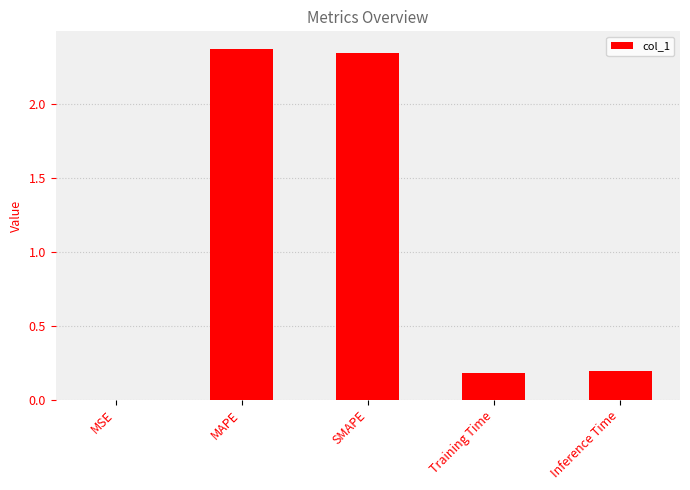

What is the average value?

1.0